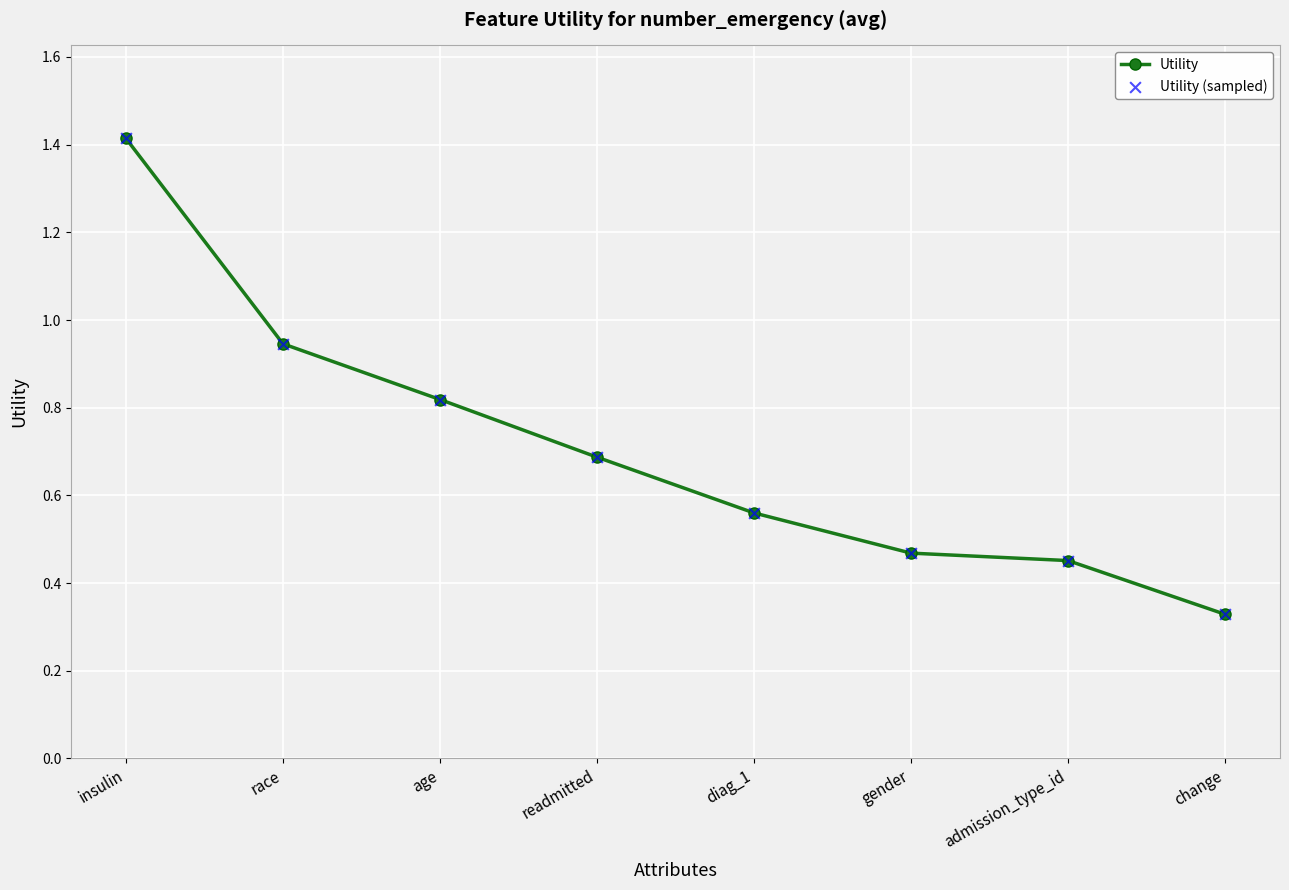

The value at insulin is 1.4. True or false?

True